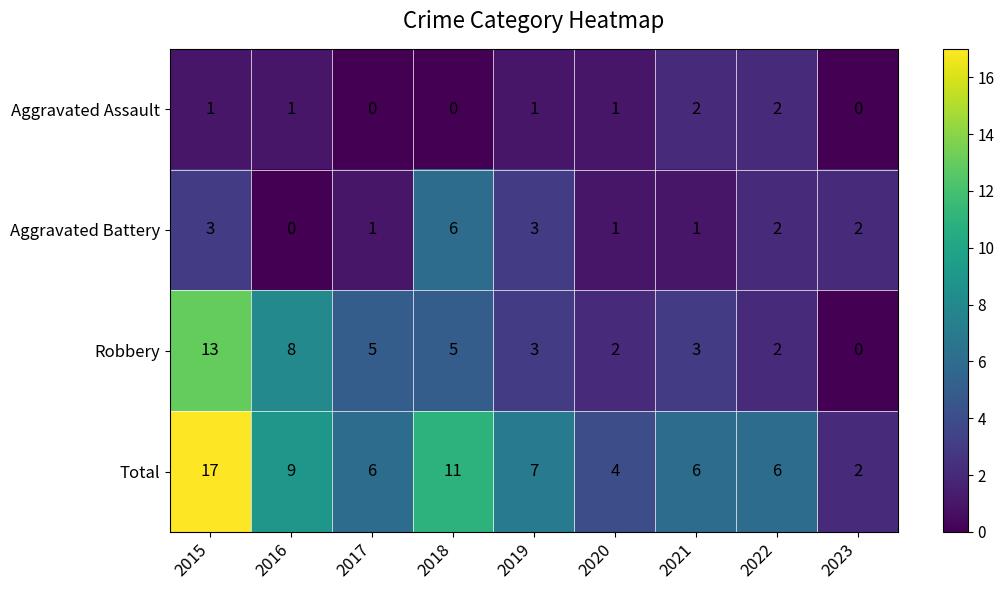

The value of Aggravated Battery at 2018 is 2. True or false?

False